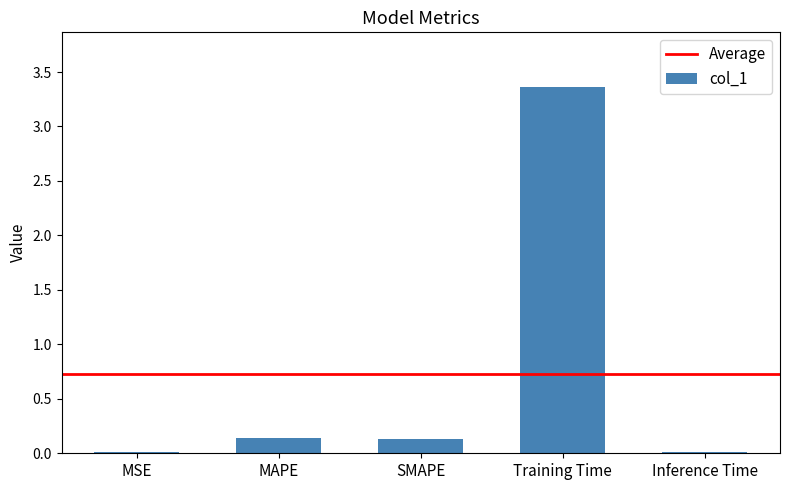

Is it true that the value at SMAPE is 0.1?

True